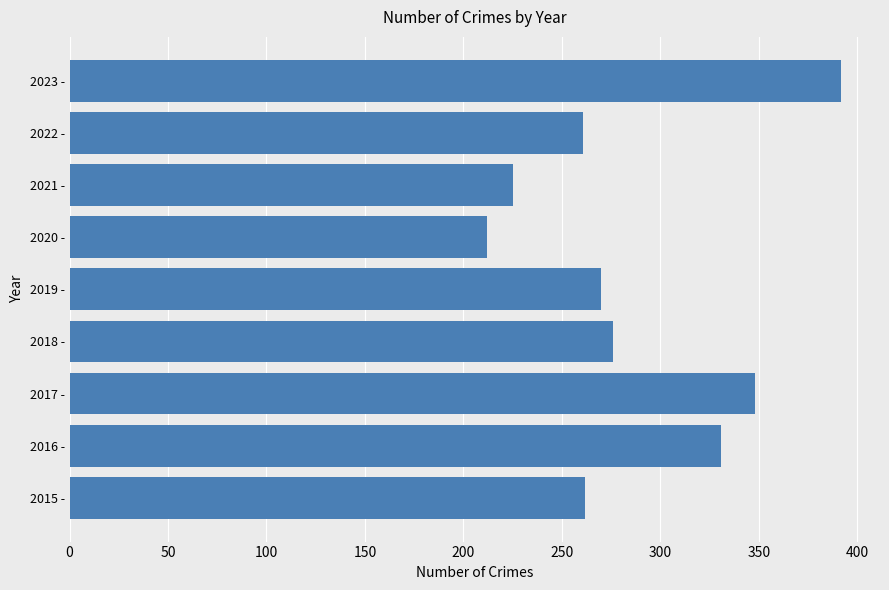

The value at 2017 - is 602. True or false?

False